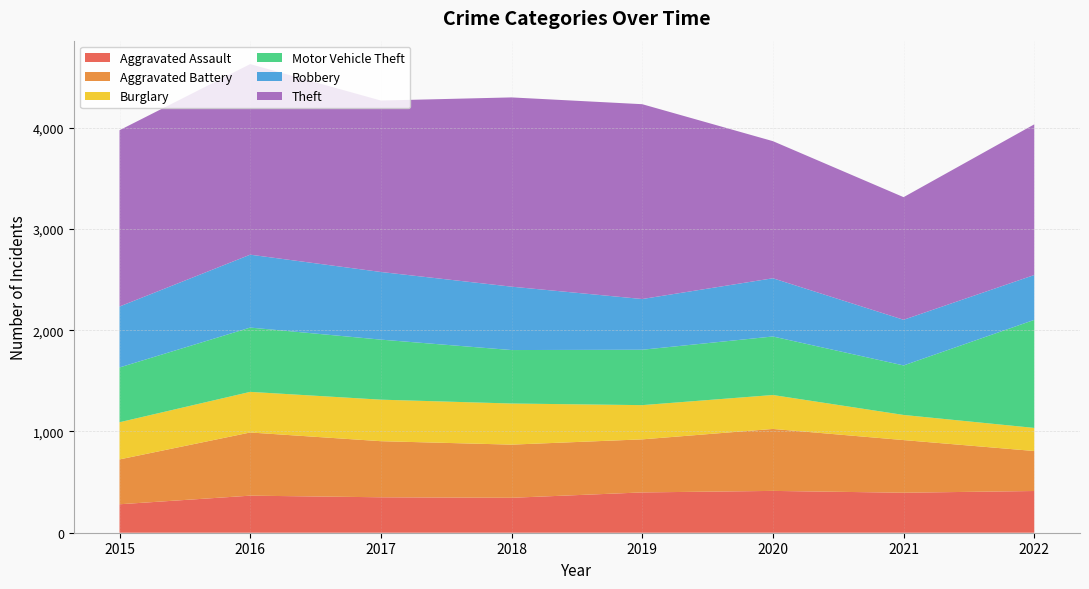

Reading right to left, transcribe all the data shown in this chart.

Aggravated Assault: 412	395	413	398	345	350	366	281
Aggravated Battery: 395	520	612	524	525	554	624	443
Burglary: 228	248	335	338	406	410	401	367
Motor Vehicle Theft: 1067	489	578	547	528	593	635	541
Robbery: 443	451	575	501	626	668	720	602
Theft: 1488	1211	1354	1924	1869	1693	1882	1741